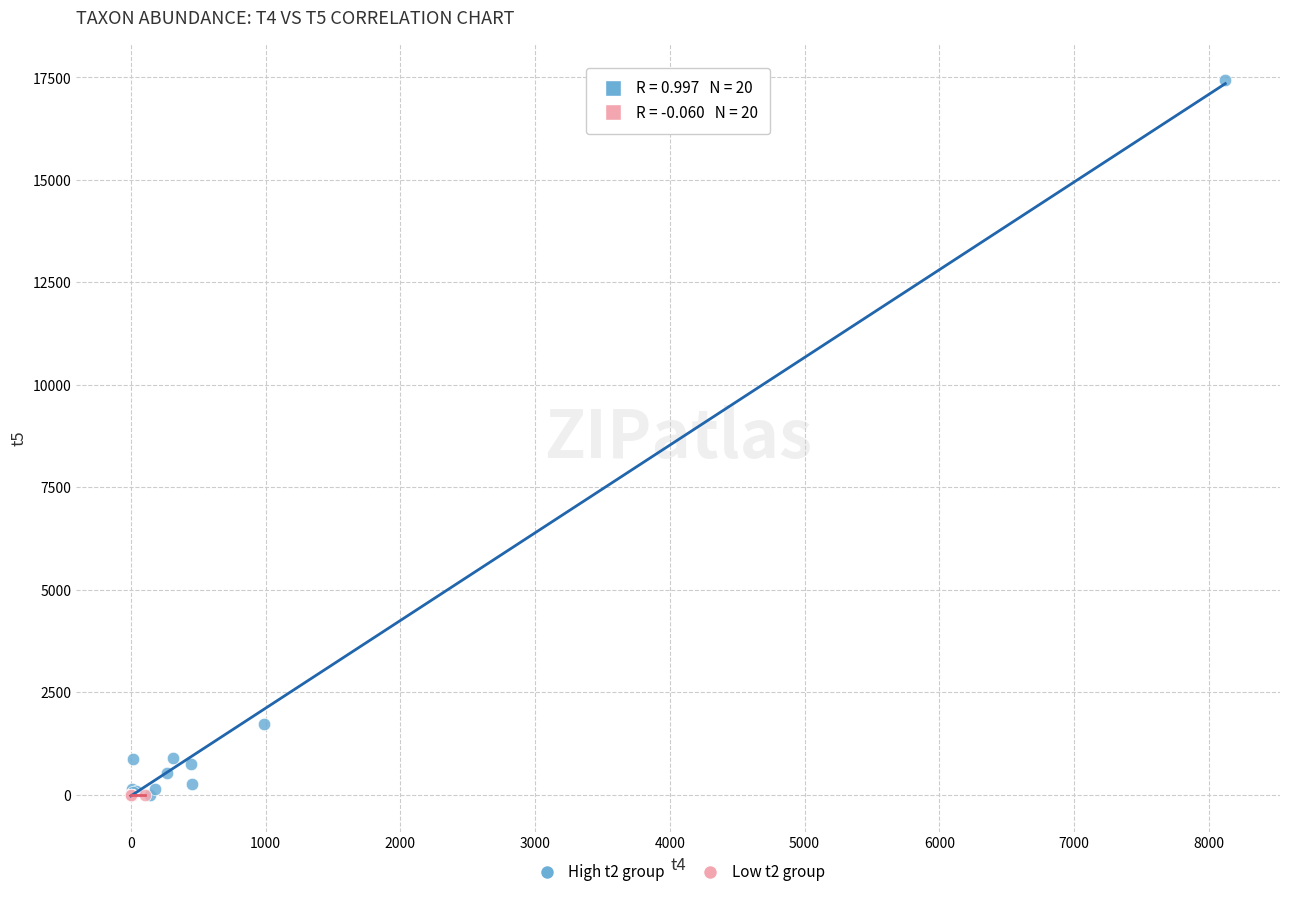

Which series contains the highest Y value?

High t2 group